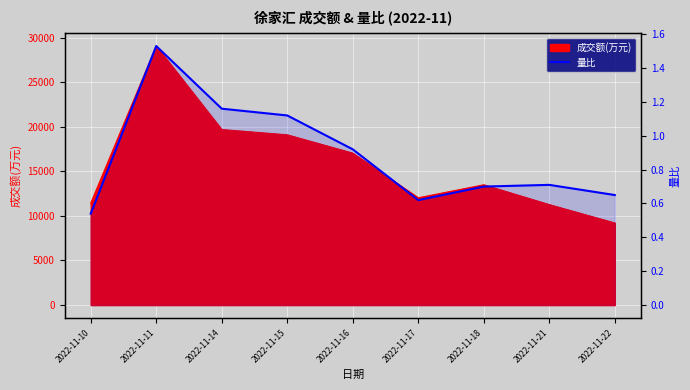

Reading left to right, list all the values displayed in this chart.

0.5	1.5	1.2	1.1	0.9	0.6	0.7	0.7	0.7